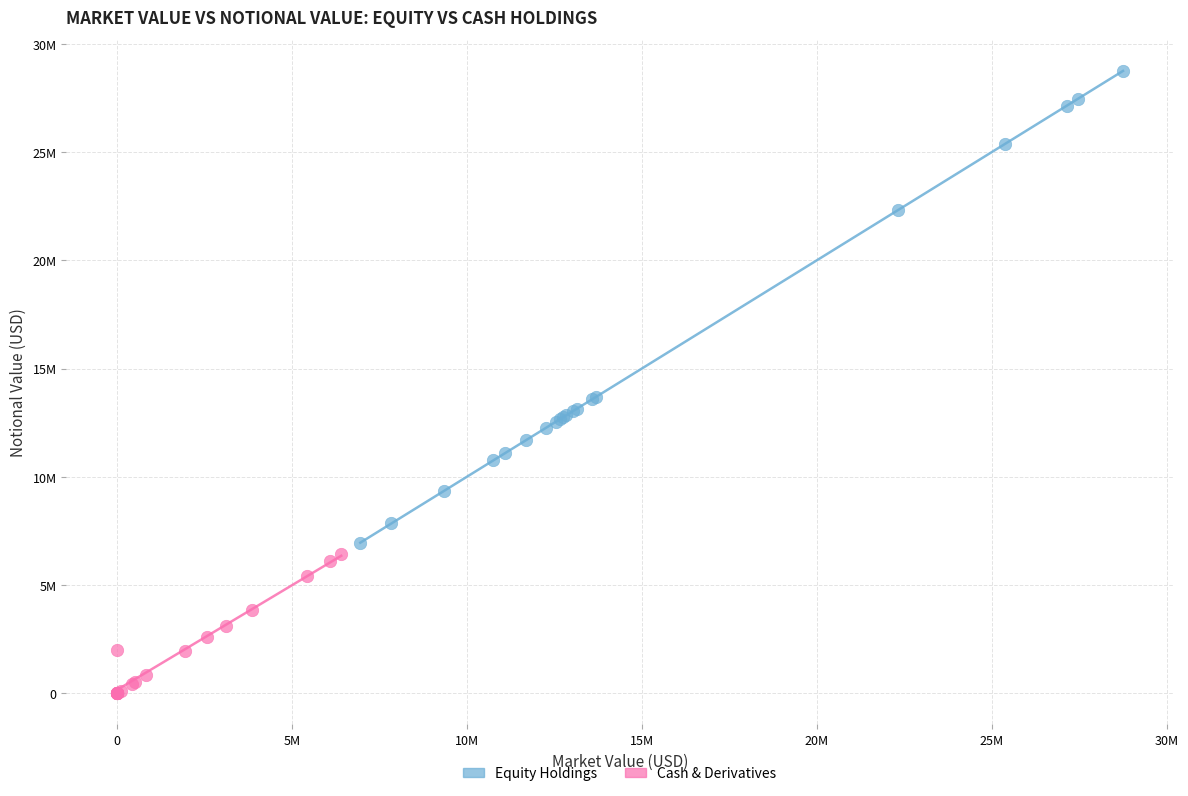

Which series has the widest spread of Y values?

Equity Holdings